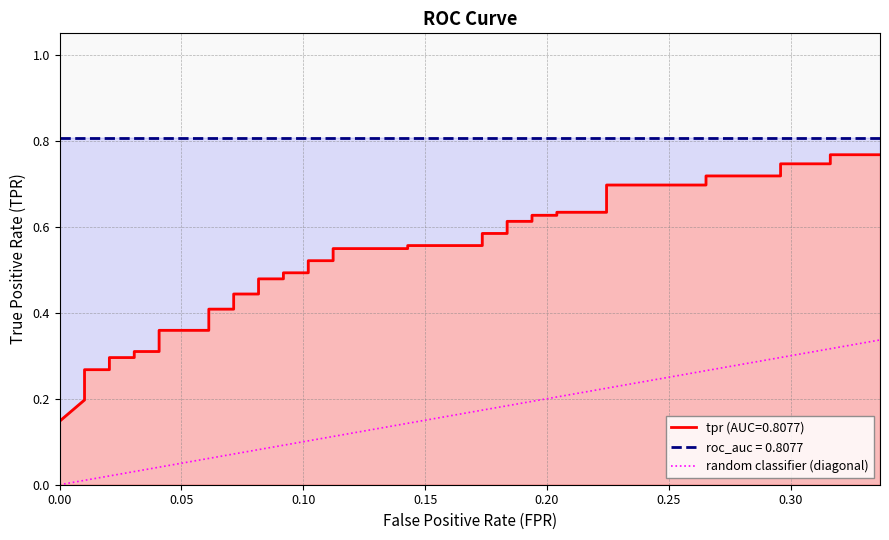

How many categories are shown in the chart?

40